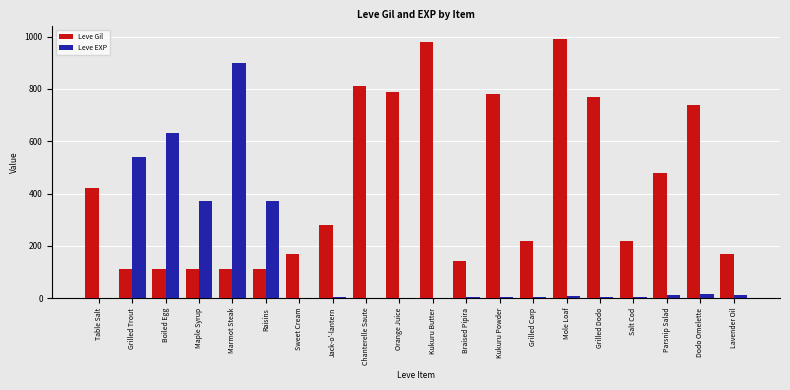

How many categories are shown in the chart?

20